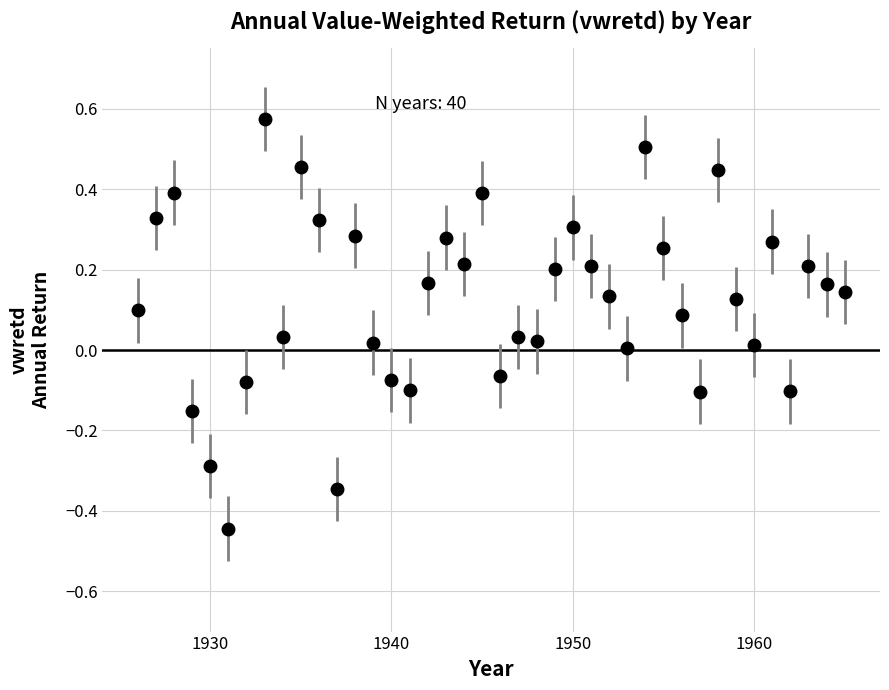

True or false: the data has more than 1 interior local peaks.

True